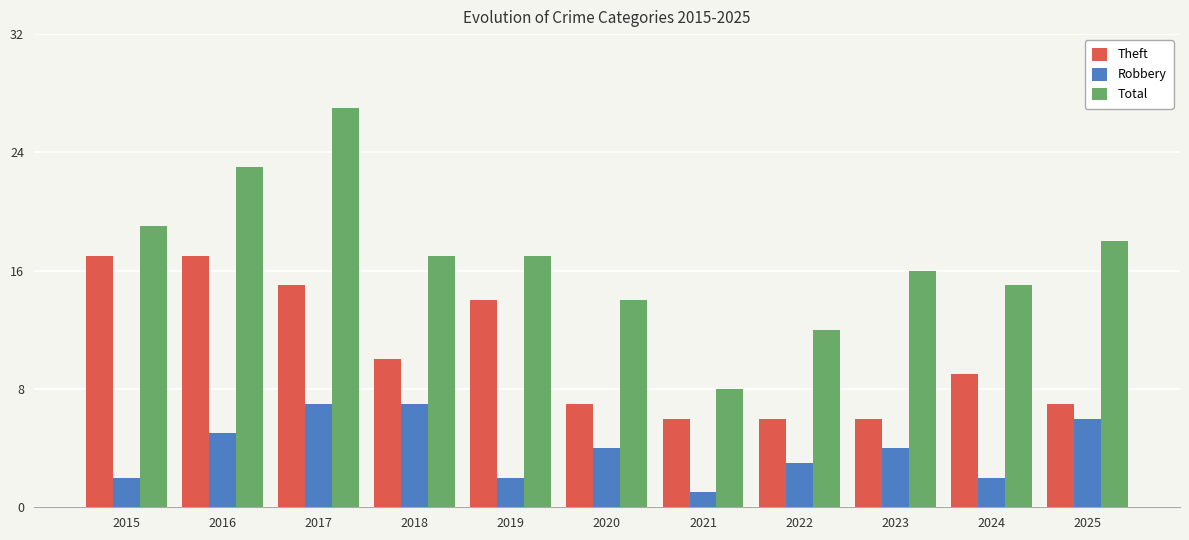

What is the value of the Theft bar at the 7th from the left?

6